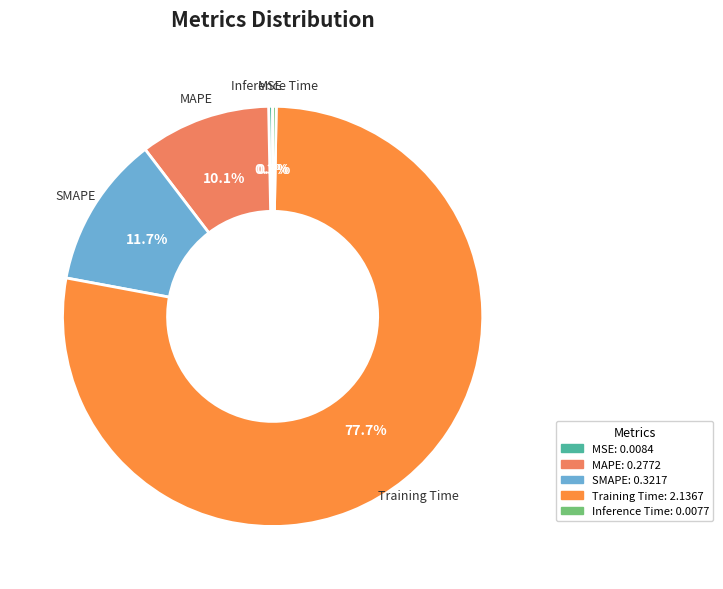

To the nearest percent, what percentage of the pie is MAPE?

10%